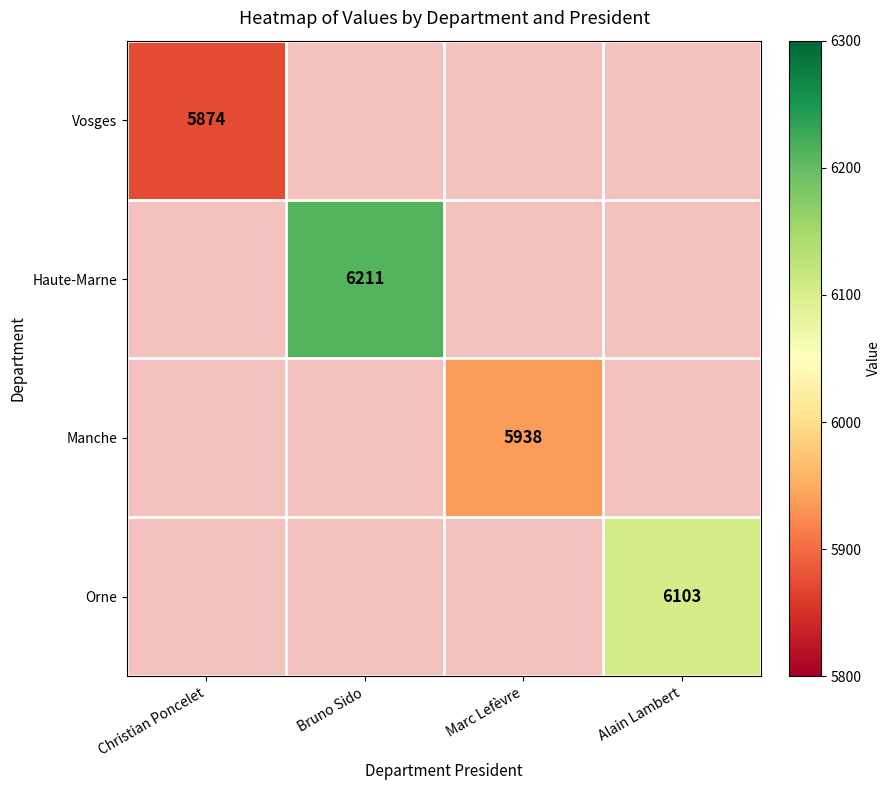

At how many categories does at least one series exceed 6068?

2